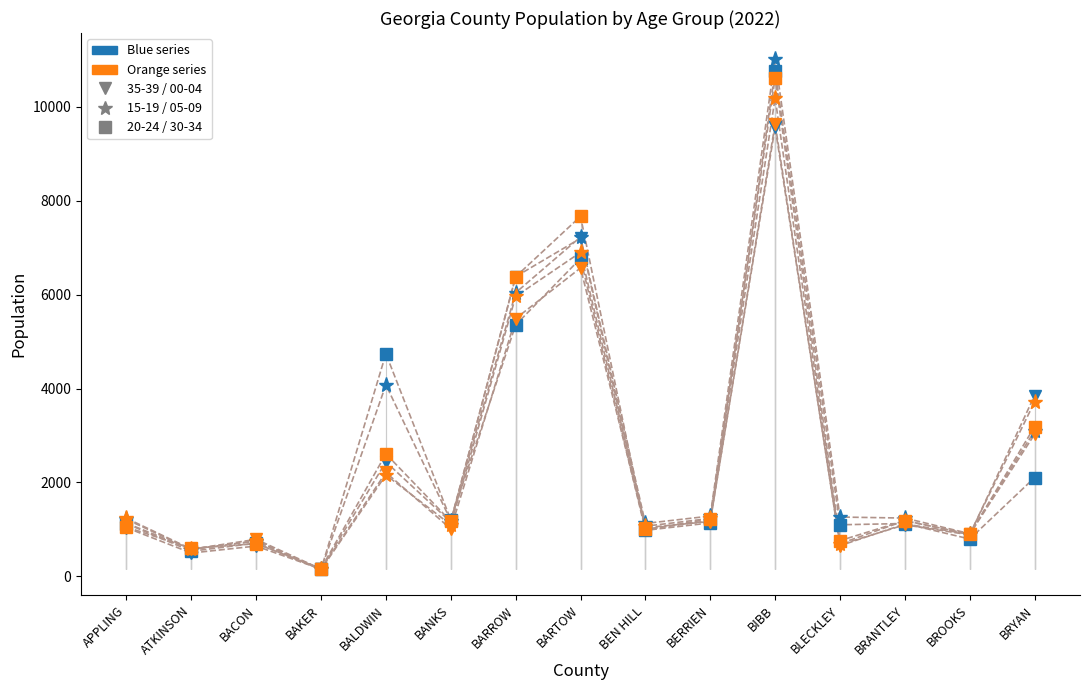

True or false: 35-39 has more than 0 interior local peaks.

True